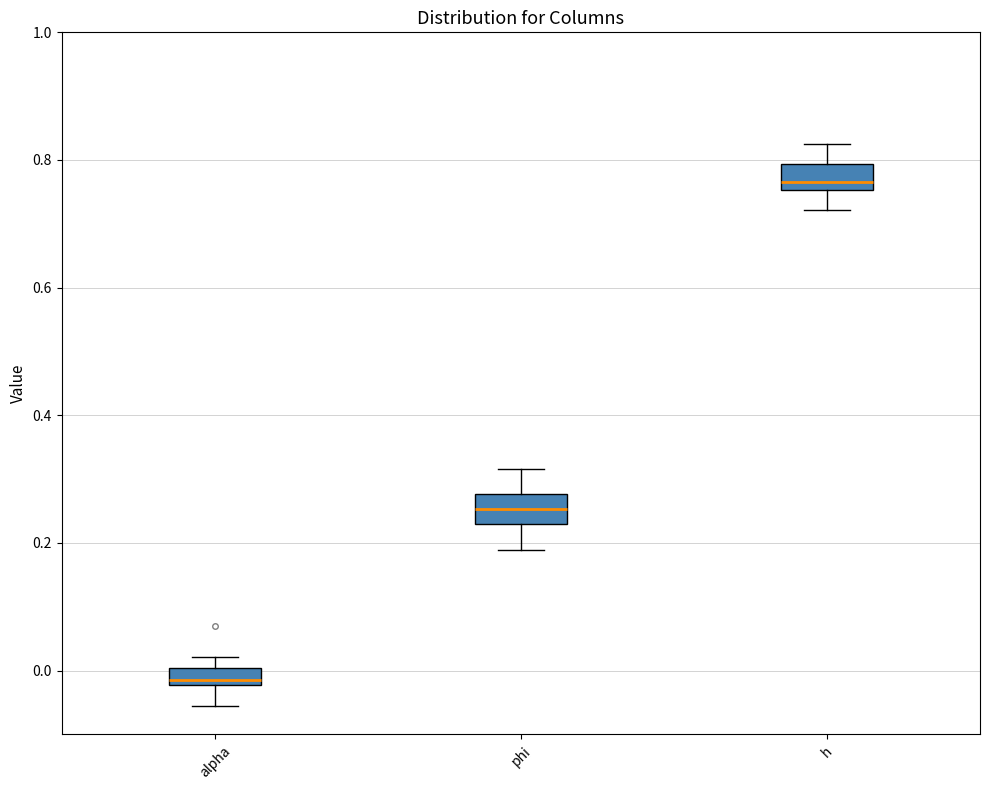

Where is the upper edge of the box for phi on the y-axis? The values are not printed on the chart, so give them approximately, as read against the axis.

0.28